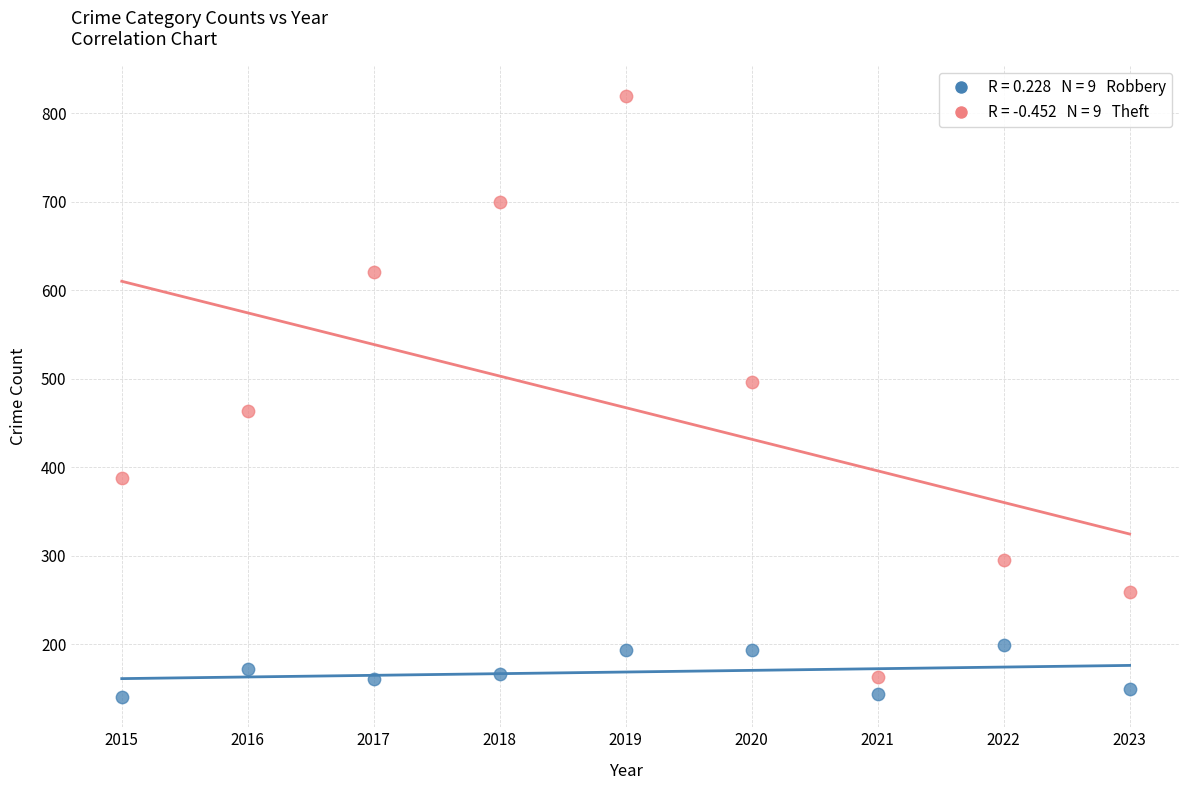

Across all data points, what is the range of X values (max minus min)?

8